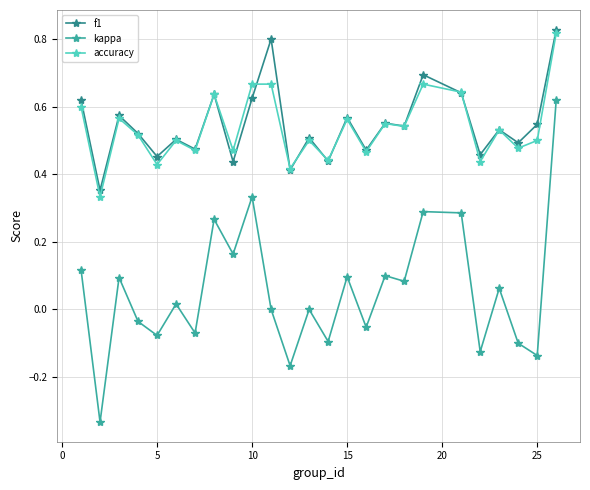

Which series has the largest range (max minus min)?

kappa